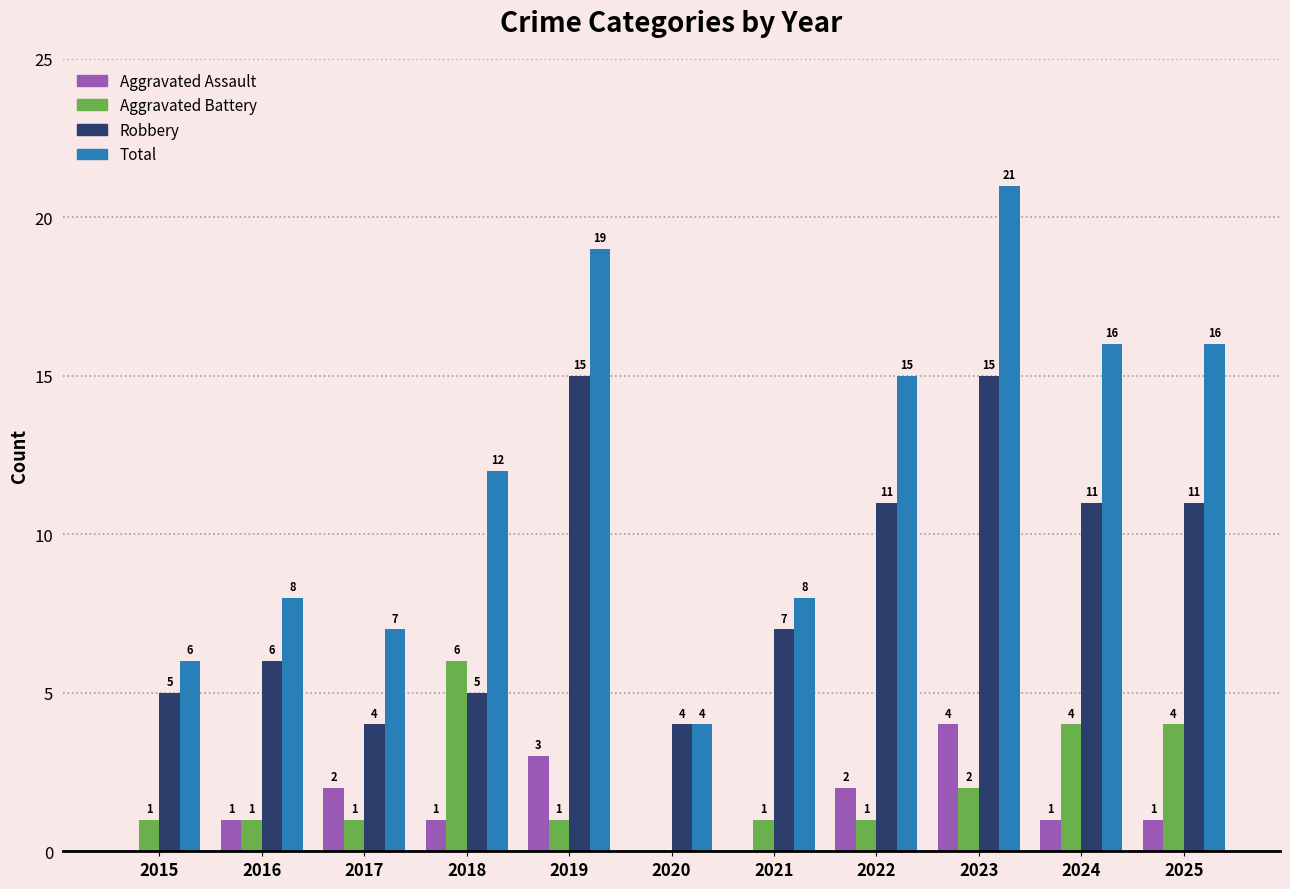

Reading left to right, list all the values displayed in this chart.

Aggravated Assault: 2015=0	2016=1	2017=2	2018=1	2019=3	2020=0	2021=0	2022=2	2023=4	2024=1	2025=1
Aggravated Battery: 2015=1	2016=1	2017=1	2018=6	2019=1	2020=0	2021=1	2022=1	2023=2	2024=4	2025=4
Robbery: 2015=5	2016=6	2017=4	2018=5	2019=15	2020=4	2021=7	2022=11	2023=15	2024=11	2025=11
Total: 2015=6	2016=8	2017=7	2018=12	2019=19	2020=4	2021=8	2022=15	2023=21	2024=16	2025=16